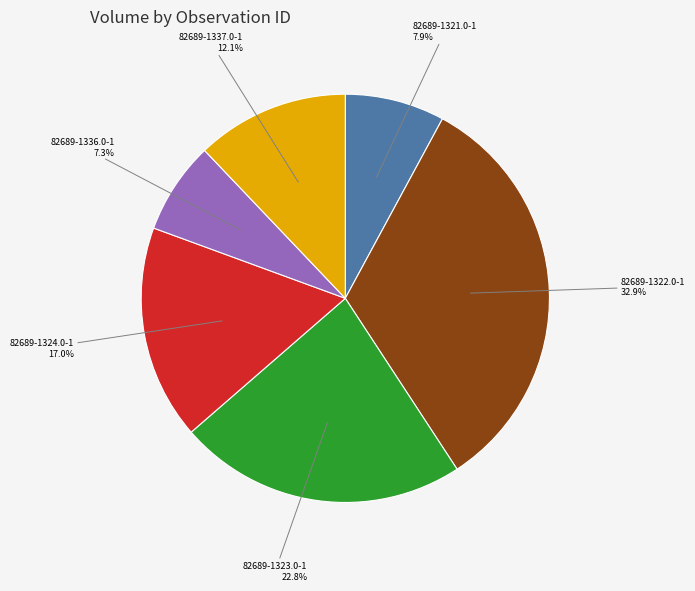

Approximately how many times larger is the value at 82689-1324.0-1 compared to 82689-1322.0-1?

0.5